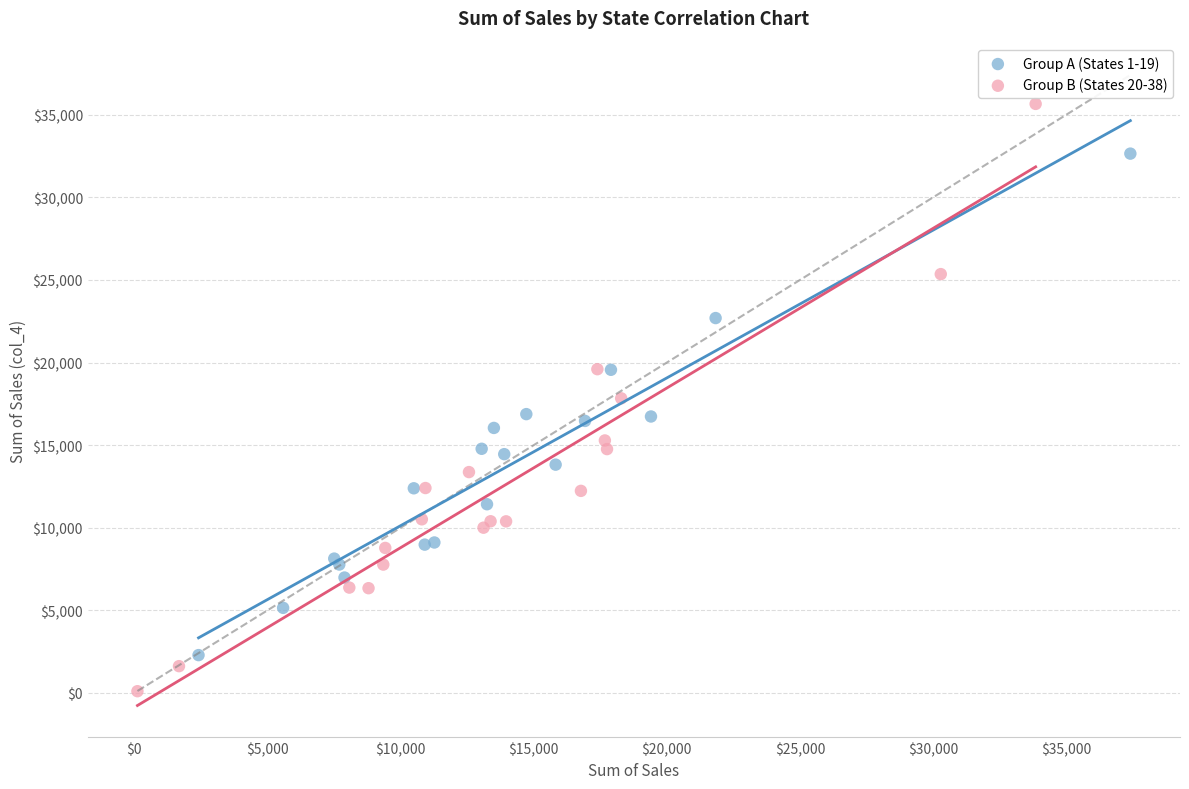

Which series has the widest spread of Y values?

Group B (States 20-38)